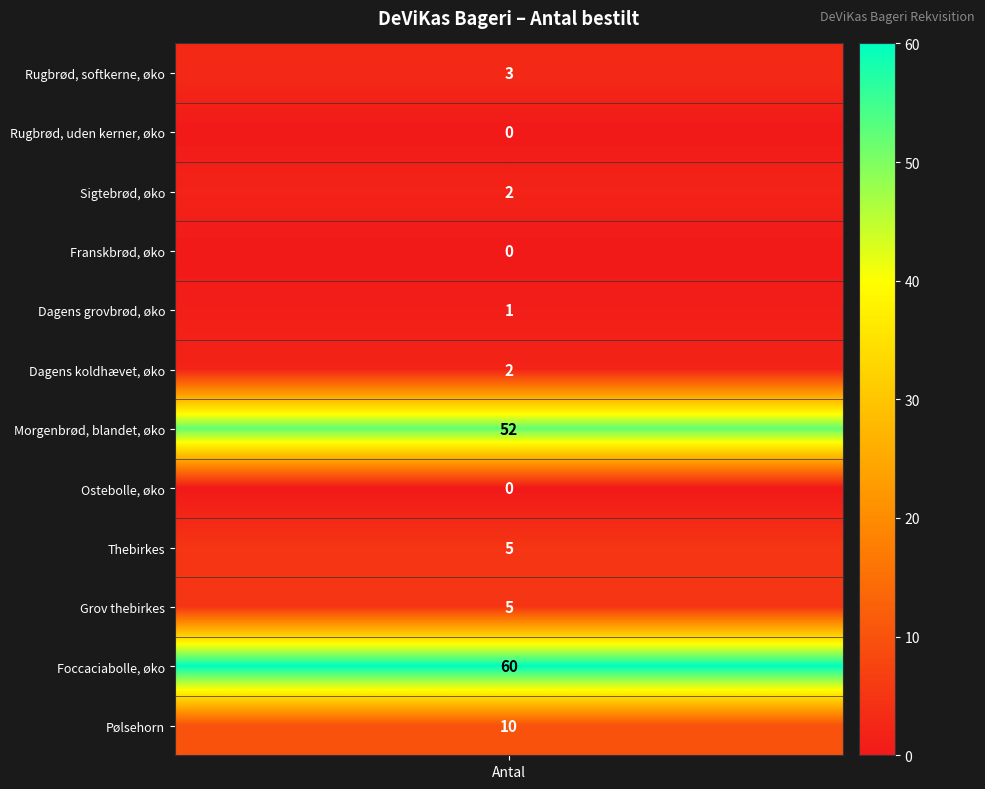

Is it true that Ostebolle, økologisk equals 0 at 0?

True